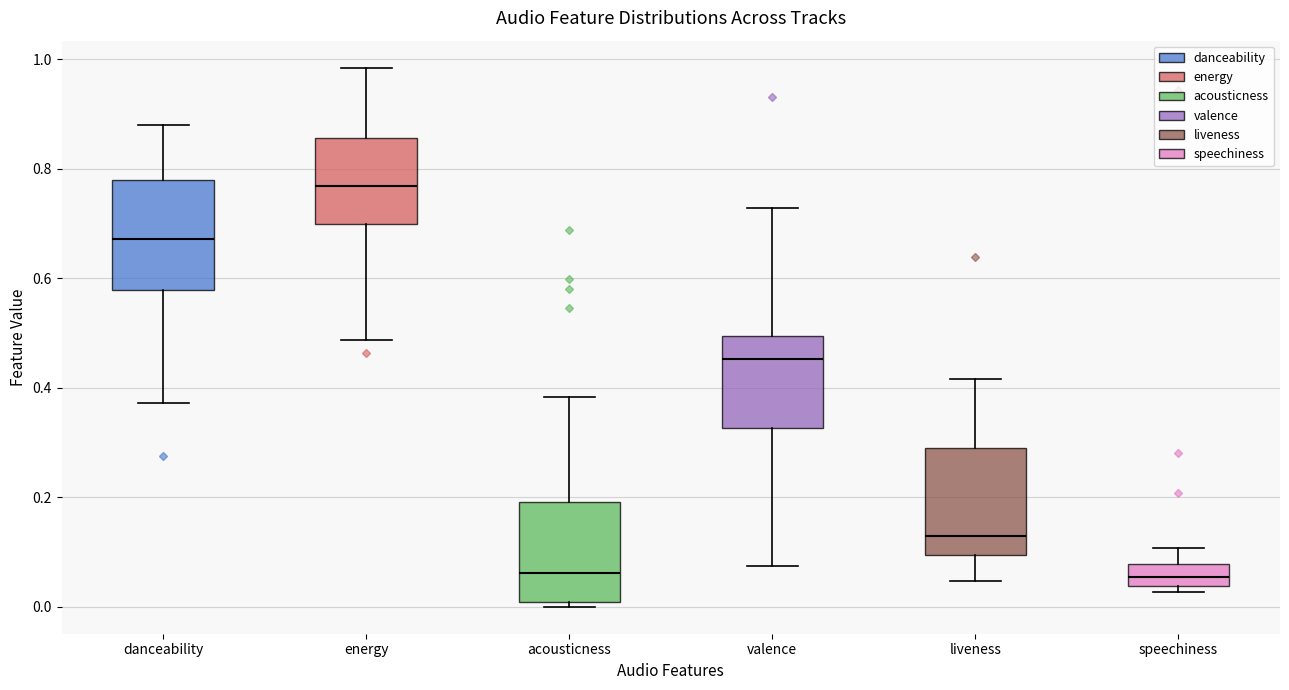

Where is the upper edge of the box for speechiness on the y-axis? The values are not printed on the chart, so give them approximately, as read against the axis.

0.08